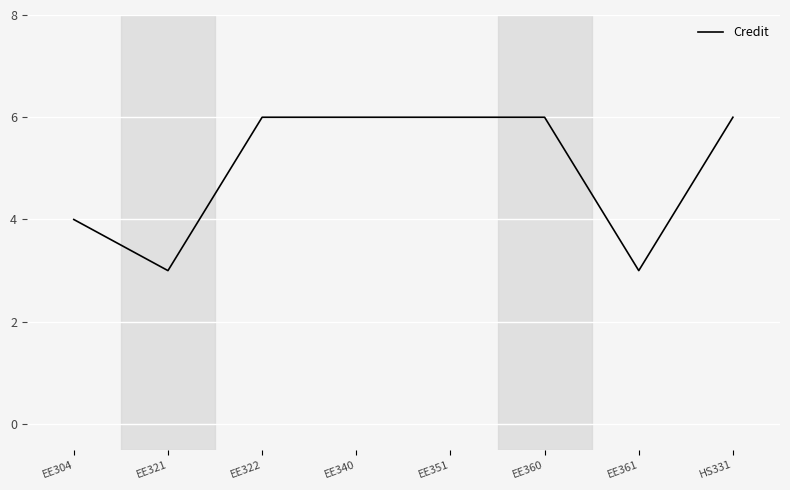

Reading right to left, list all the values displayed in this chart.

HS331=6	EE361=3	EE360=6	EE351=6	EE340=6	EE322=6	EE321=3	EE304=4